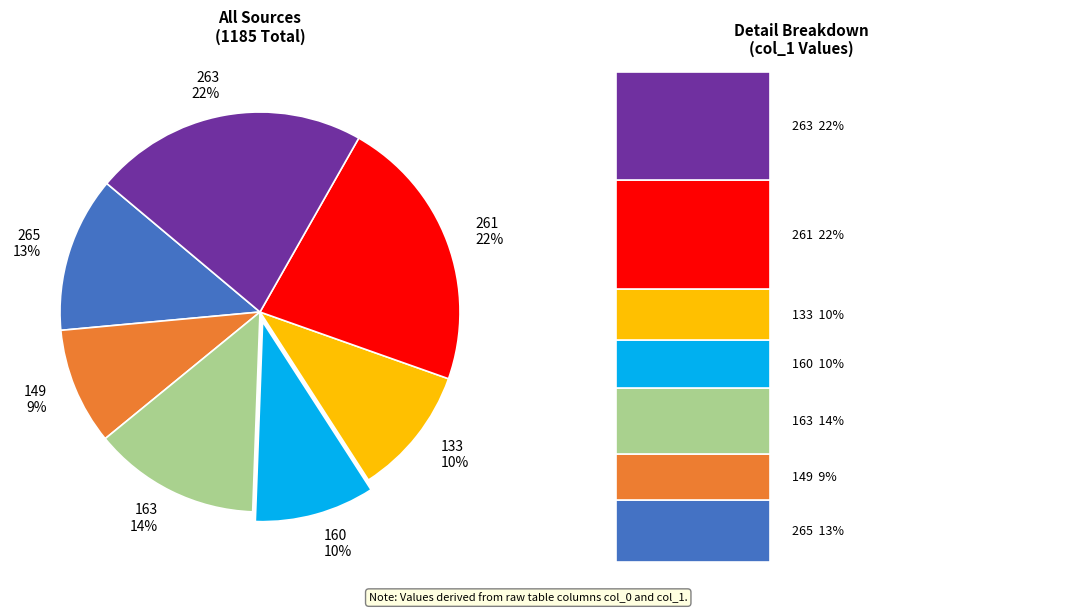

What percentage is the 149 slice, to the nearest percent?

9%